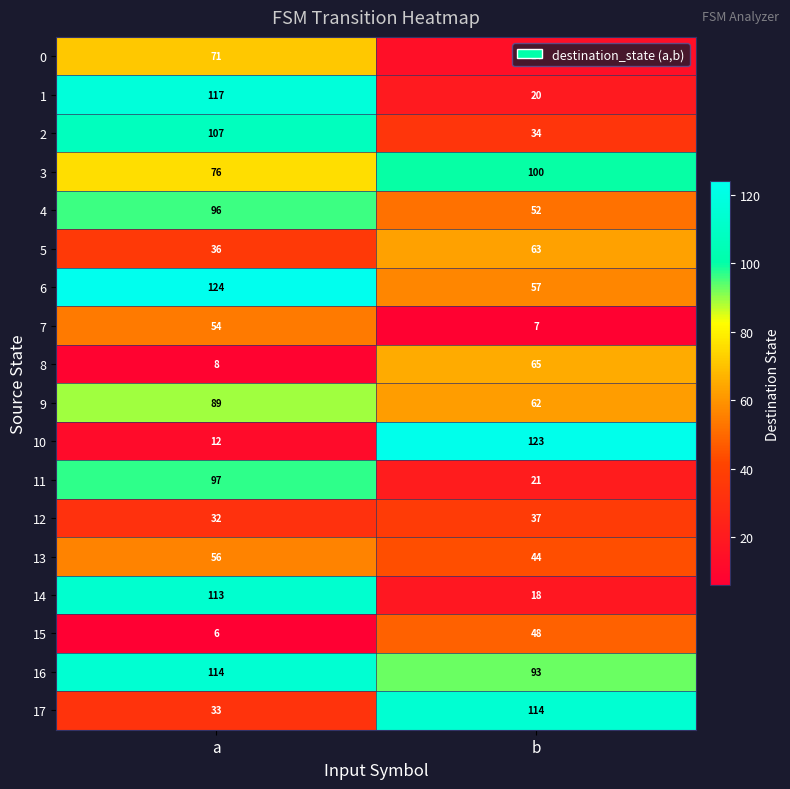

Is the value of 16 at a greater than the value of 15 at a?

Yes